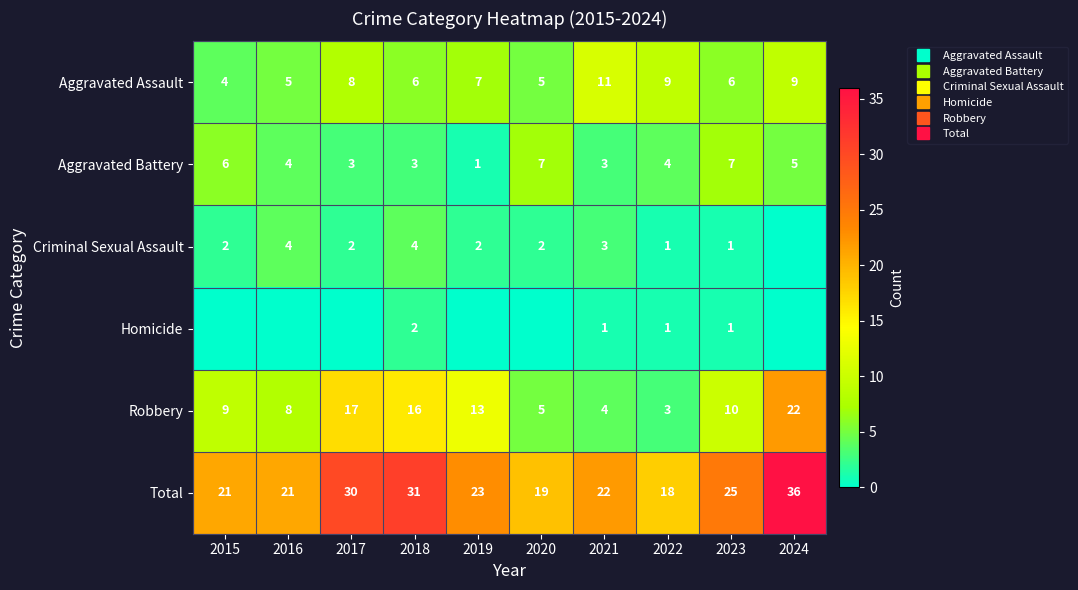

Which series has the largest total across all categories?

Total